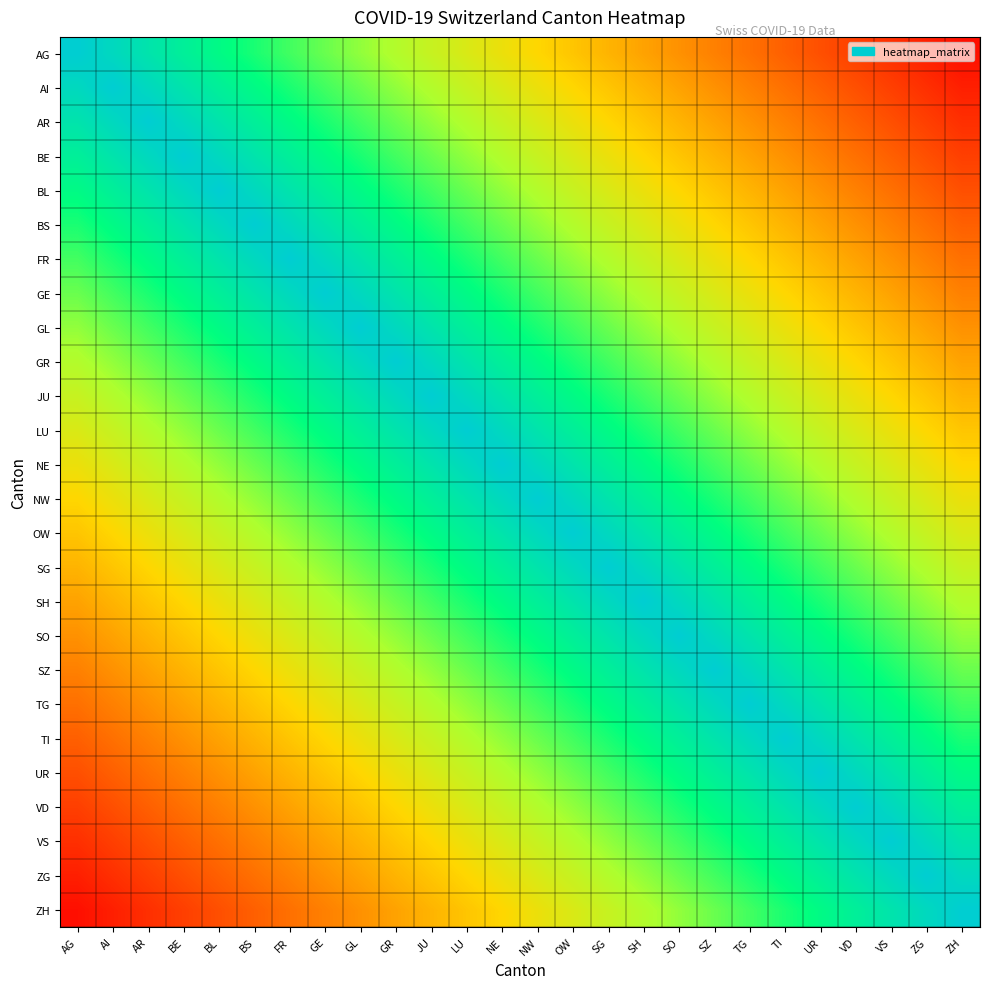

What is the spread (max minus min) of values at BE?

84.6